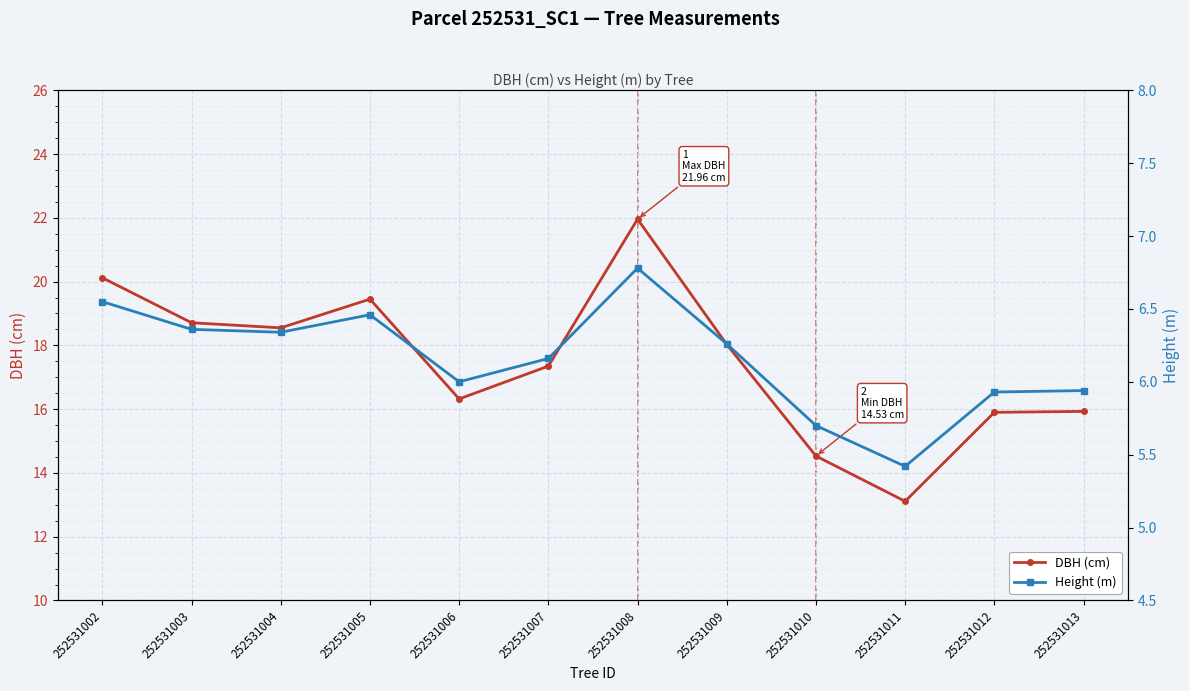

How many interior local peaks does the Height (m) series have?

2